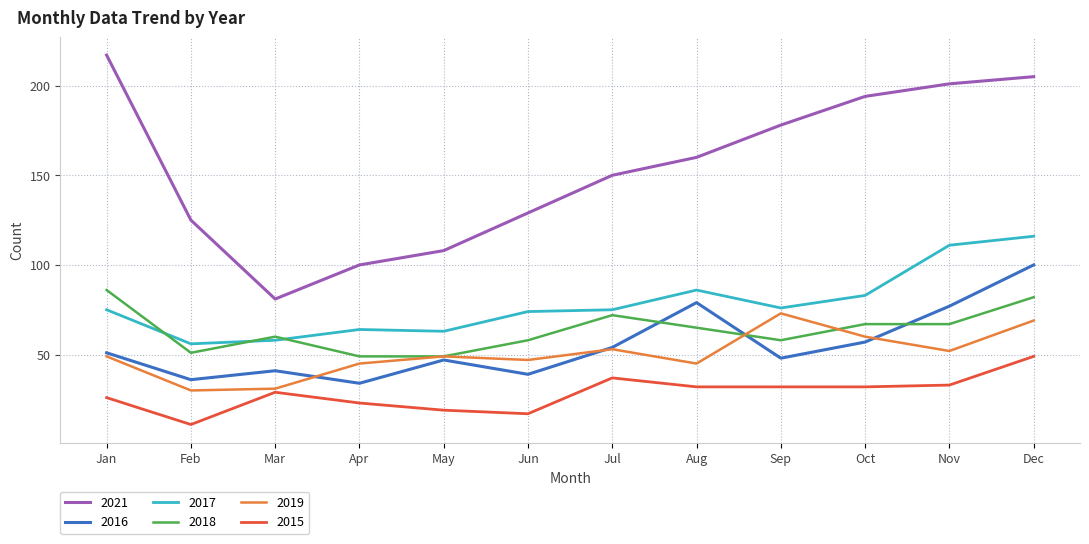

What are all the series names shown in the legend?

2021, 2016, 2017, 2018, 2019, 2015